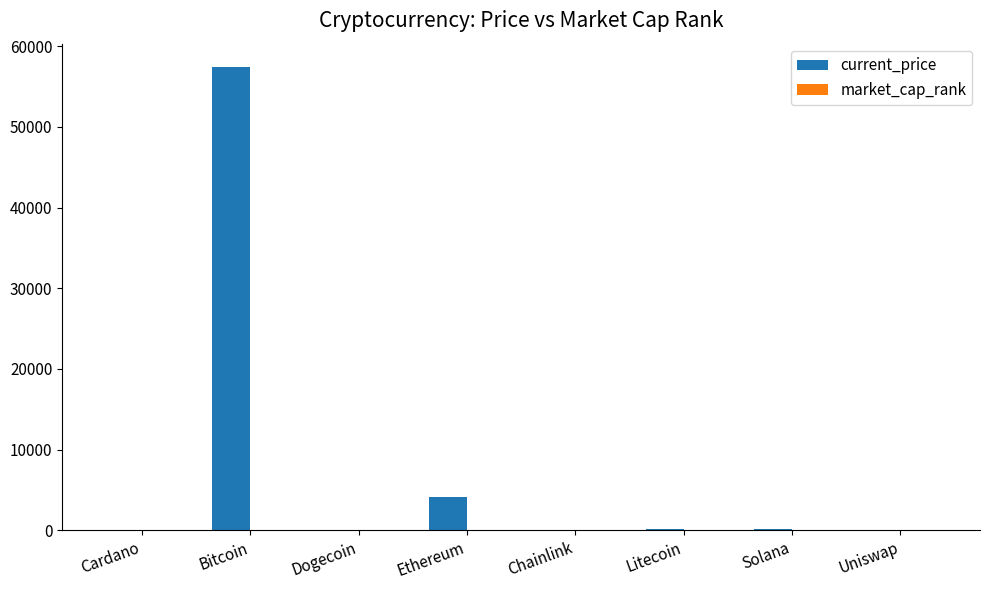

Where is current_price nearest to the value 28721?

Ethereum